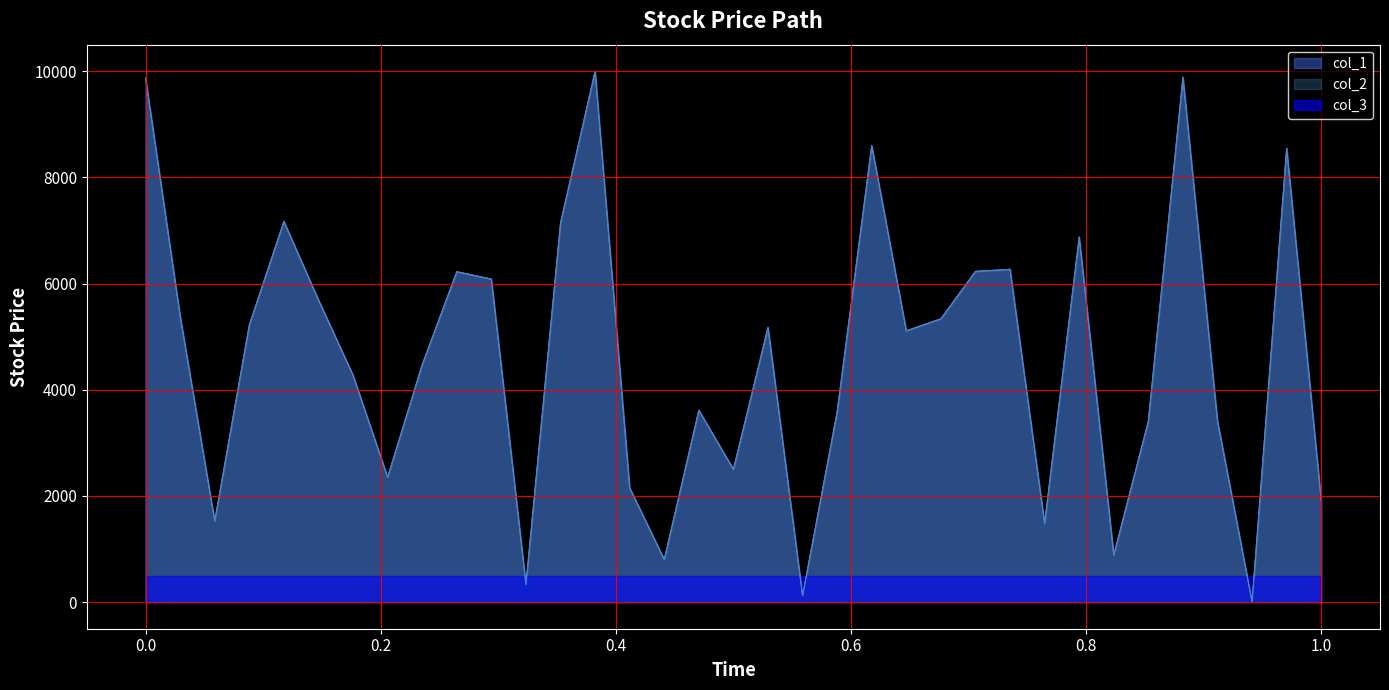

Which series has the largest total across all categories?

col_1